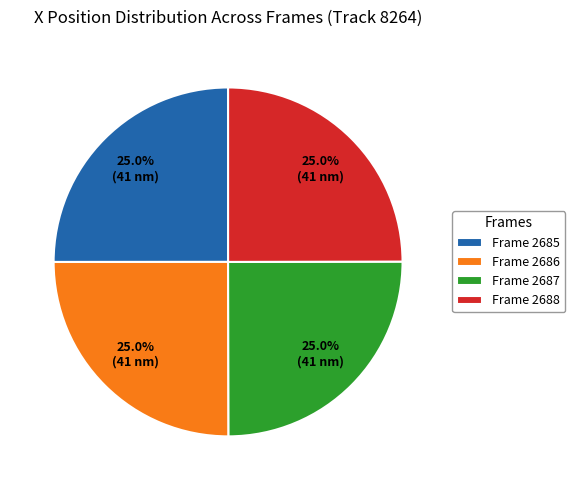

How much of the chart is everything except Frame 2687?

75.0%